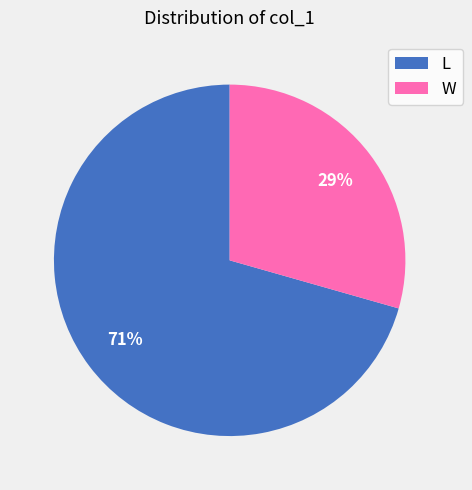

Combined, do W and L account for over 50%?

Yes